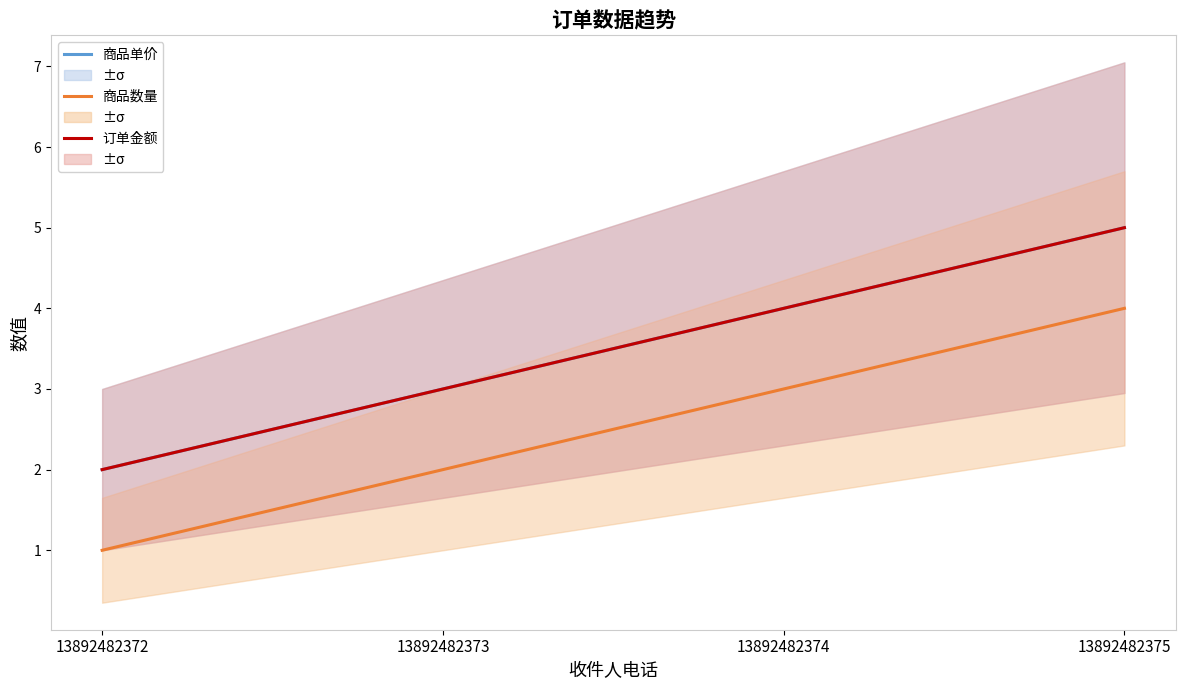

Which has a higher value, 13892482375 or 13892482373?

13892482375